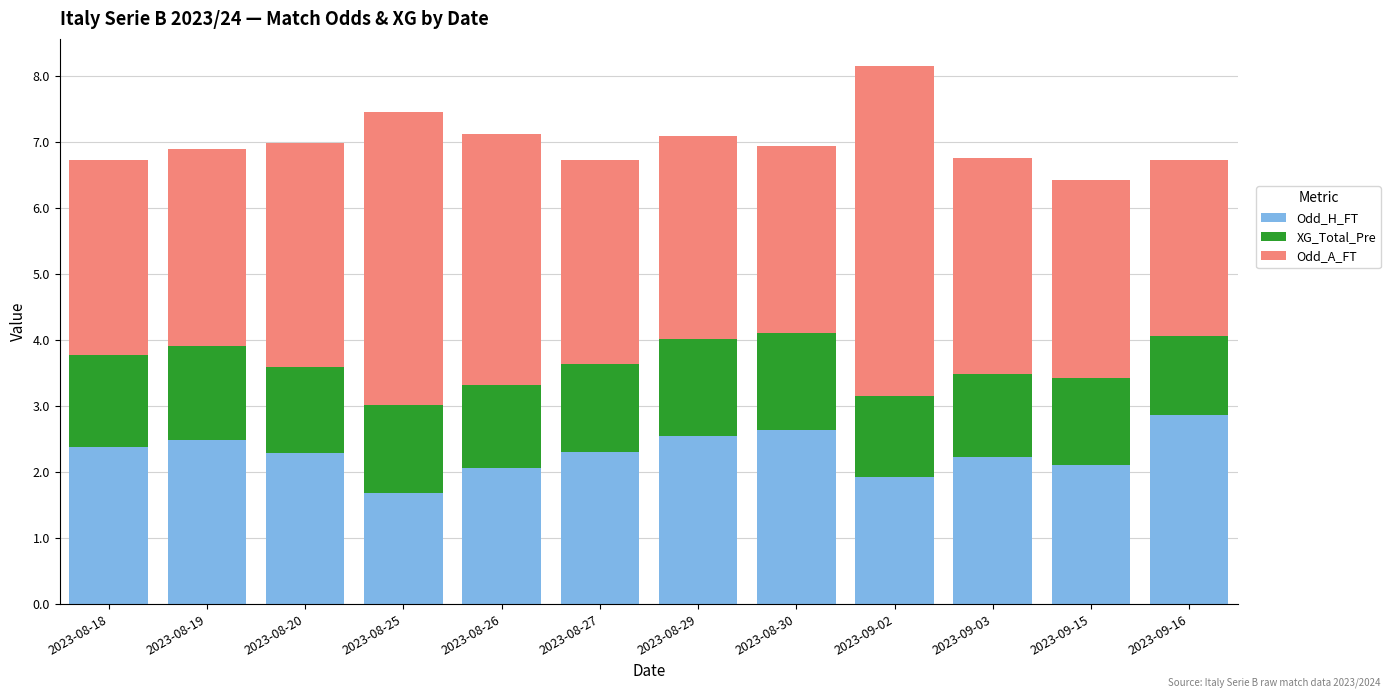

At which category is the sum across all series the highest?

2023-09-02